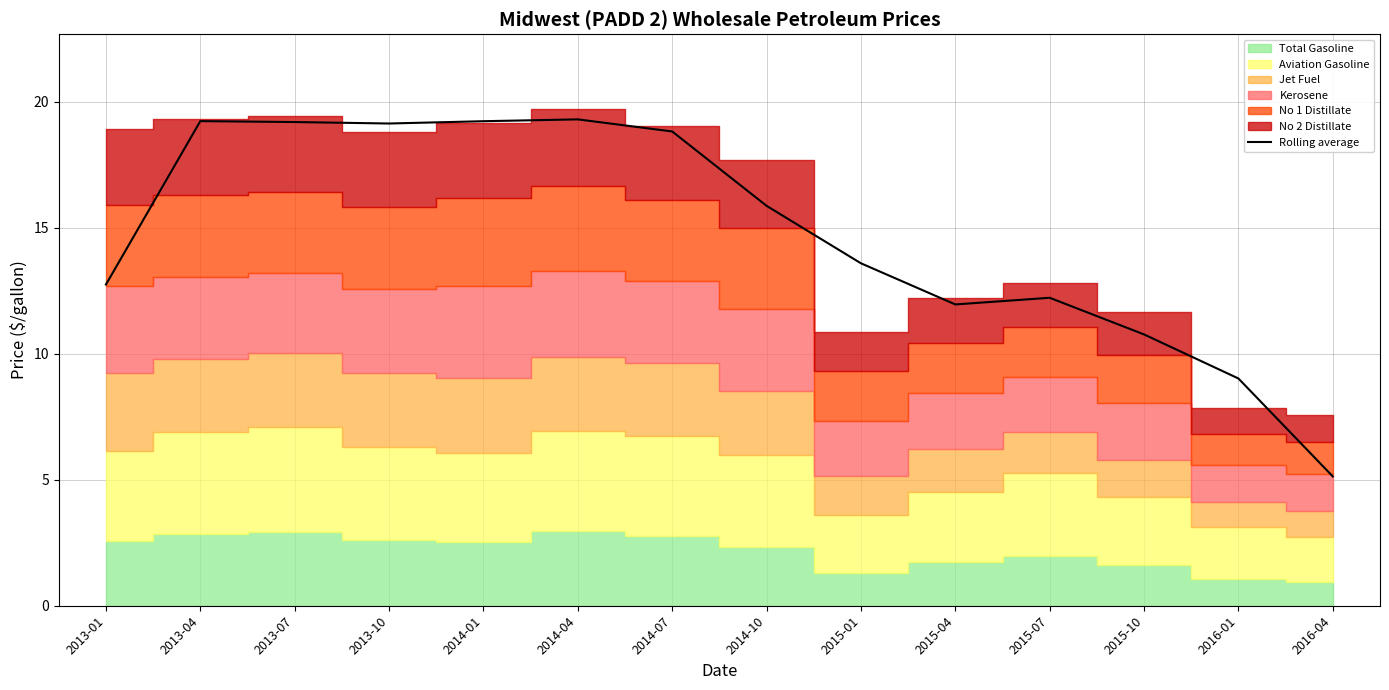

Reading left to right, transcribe all the data shown in this chart.

2013-01=12.8	2013-04=19.2	2013-07=19.2	2013-10=19.1	2014-01=19.2	2014-04=19.3	2014-07=18.8	2014-10=15.9	2015-01=13.6	2015-04=12.0	2015-07=12.2	2015-10=10.8	2016-01=9.0	2016-04=5.1